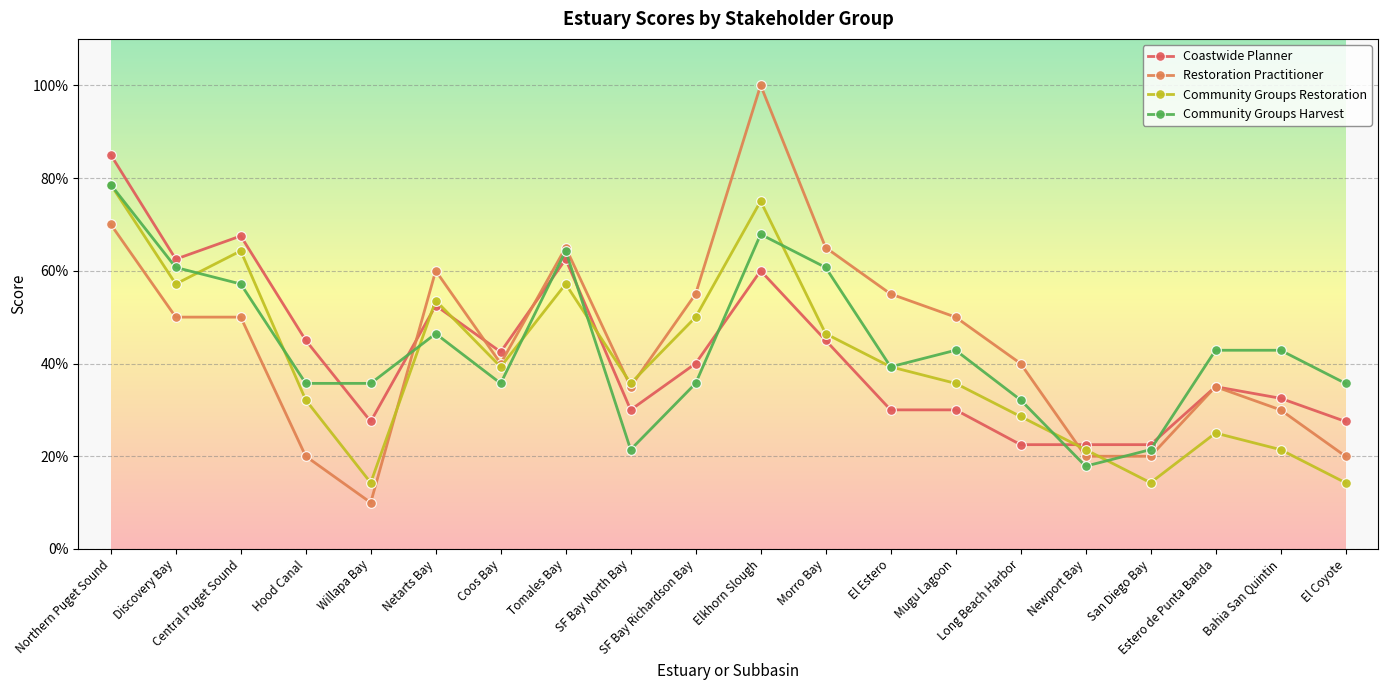

What is the total value across all series at SF Bay North Bay?

1.2